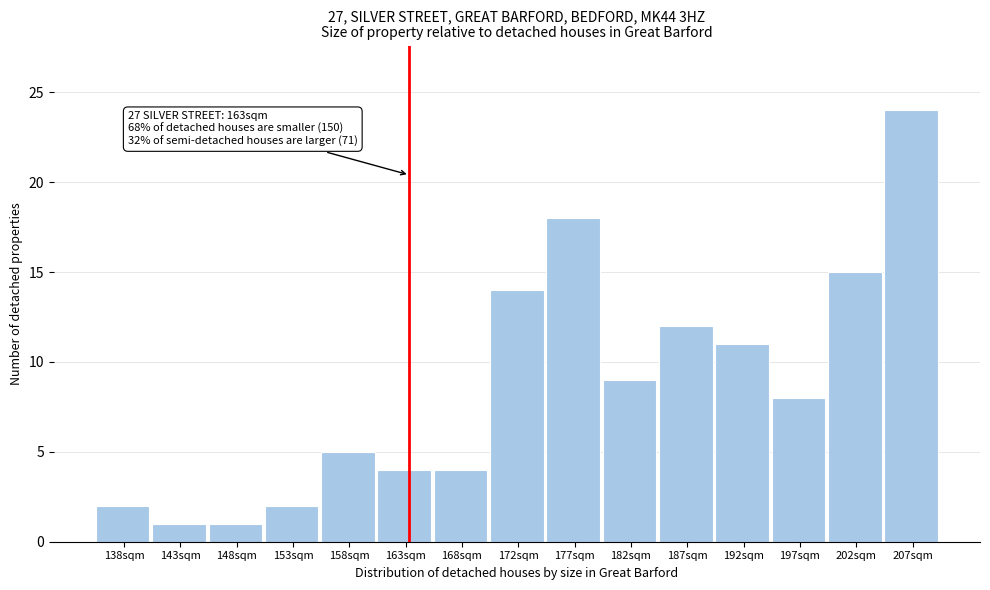

Which range on the x-axis has the tallest bar?

204.0 to 209.0